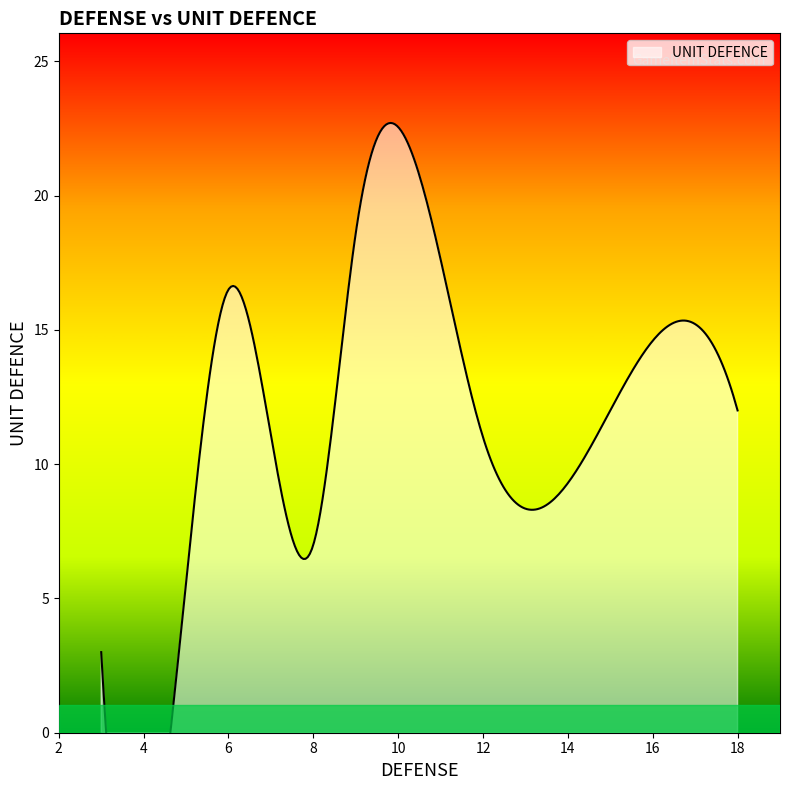

The value at 18 is 20. True or false?

False